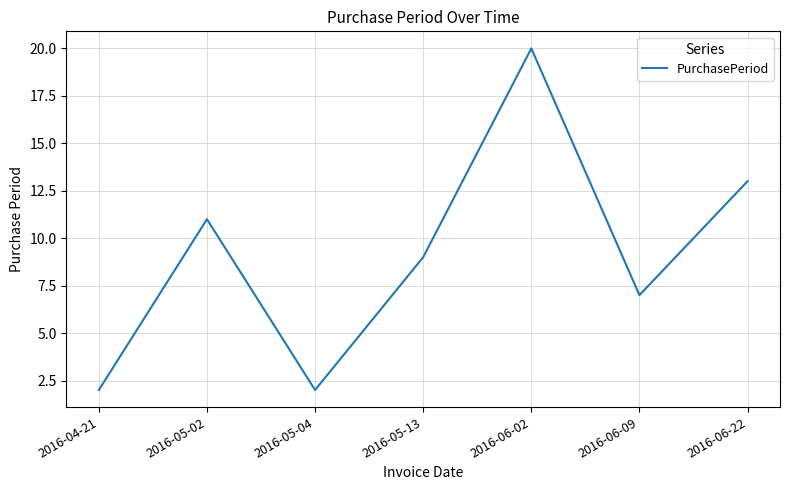

Between 2016-06-02 and 2016-04-21, which is larger?

2016-06-02